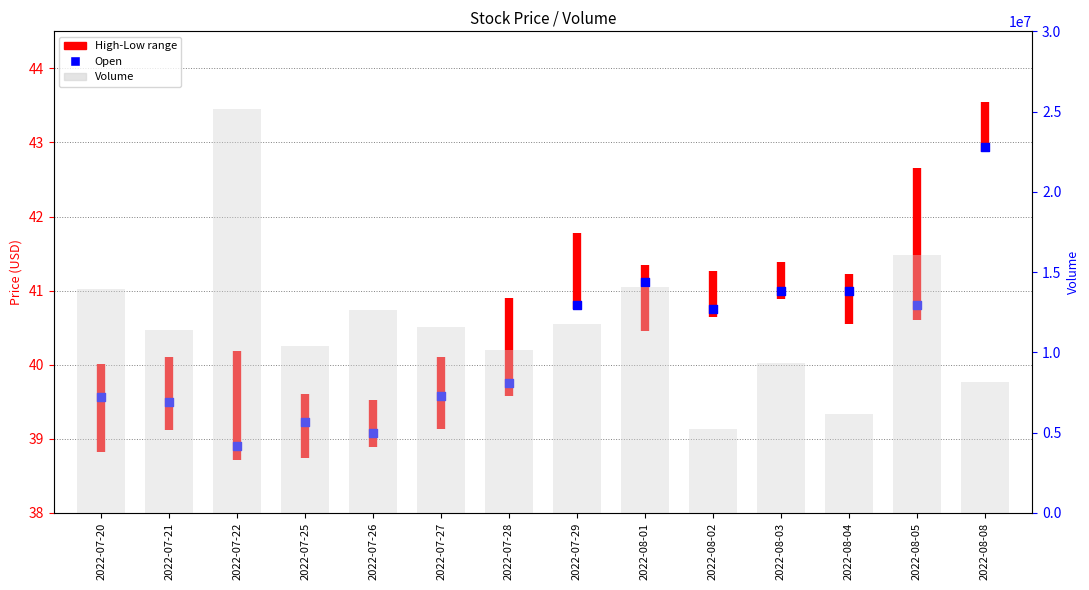

Approximately how many times larger is the value at 2022-07-29 compared to 2022-07-26?

1.0